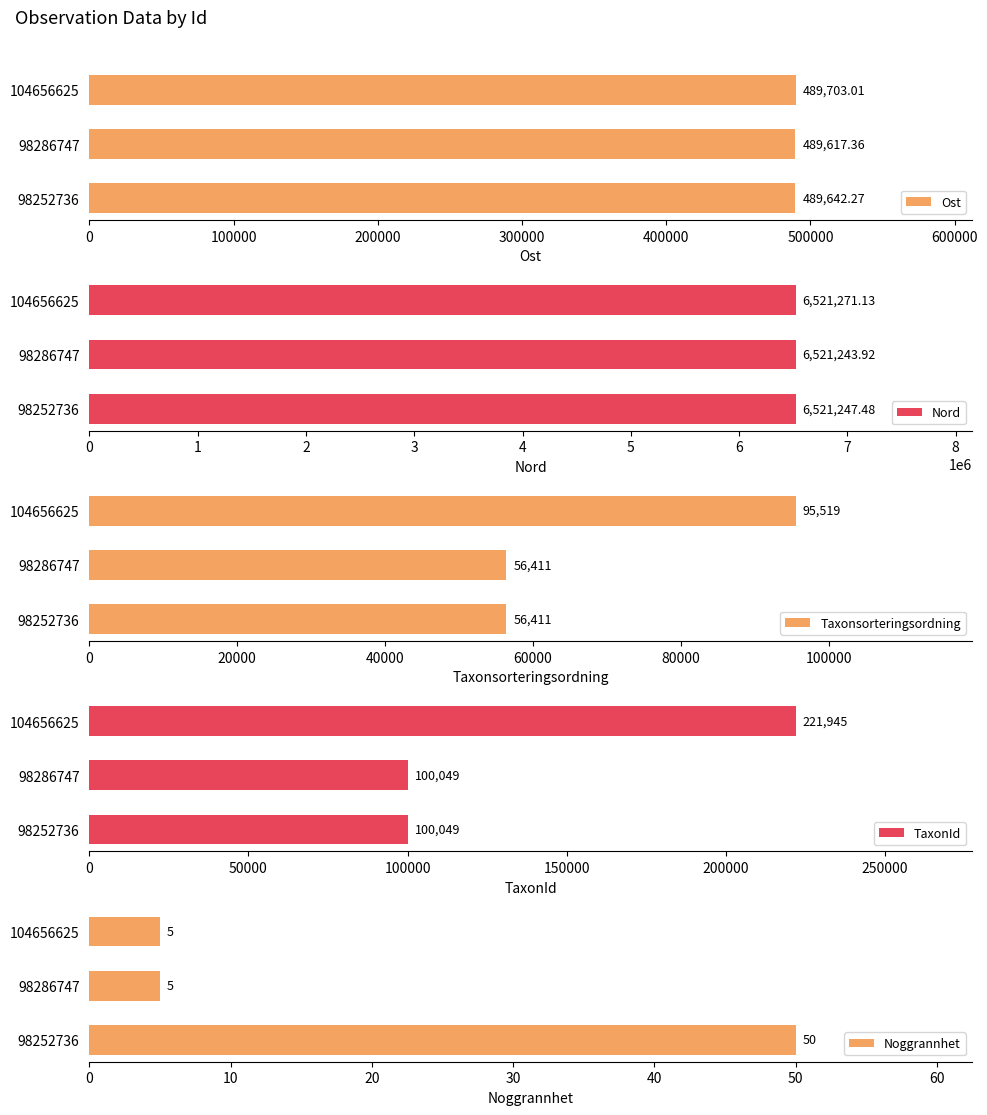

What is the difference between the Ost values at 98286747 and 98252736?

24.9